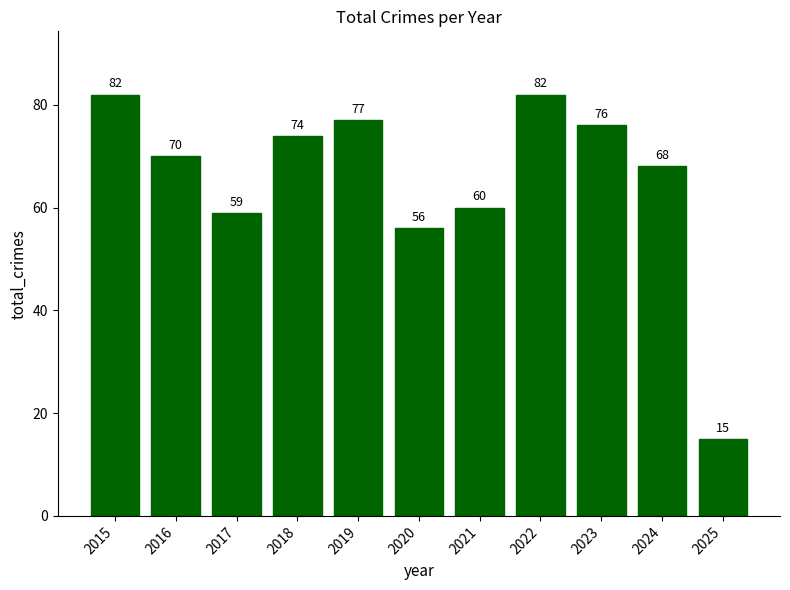

Which category has the lowest value across all series?

2025